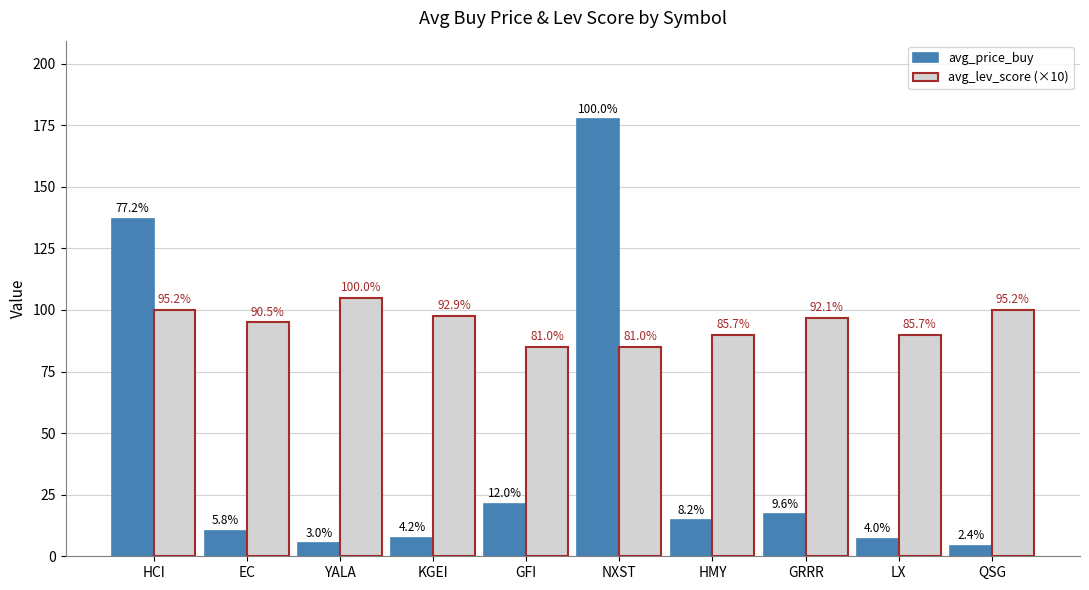

What position from the right is LX?

2